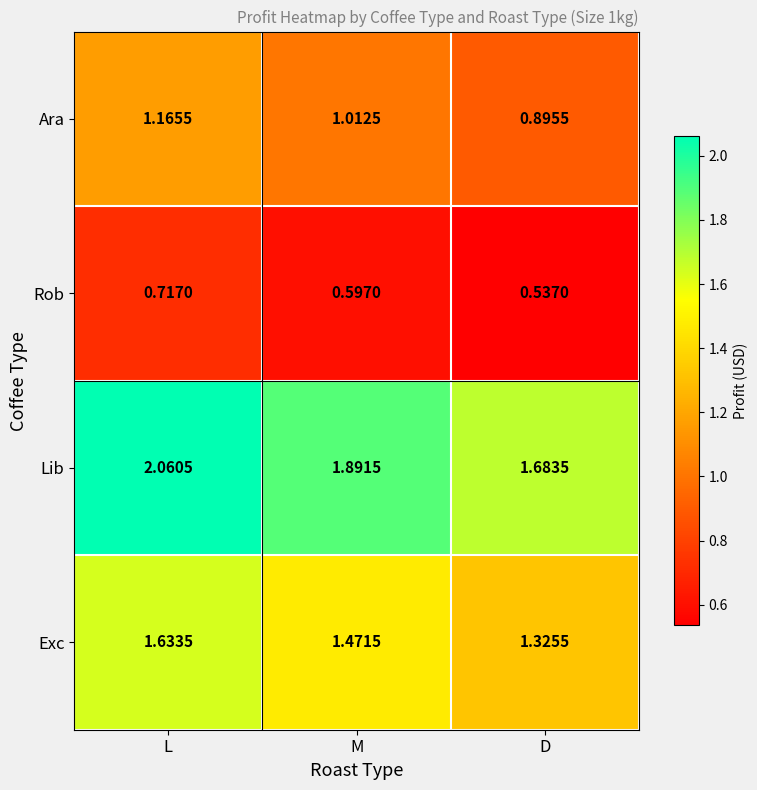

Which series has the widest spread of values?

Lib